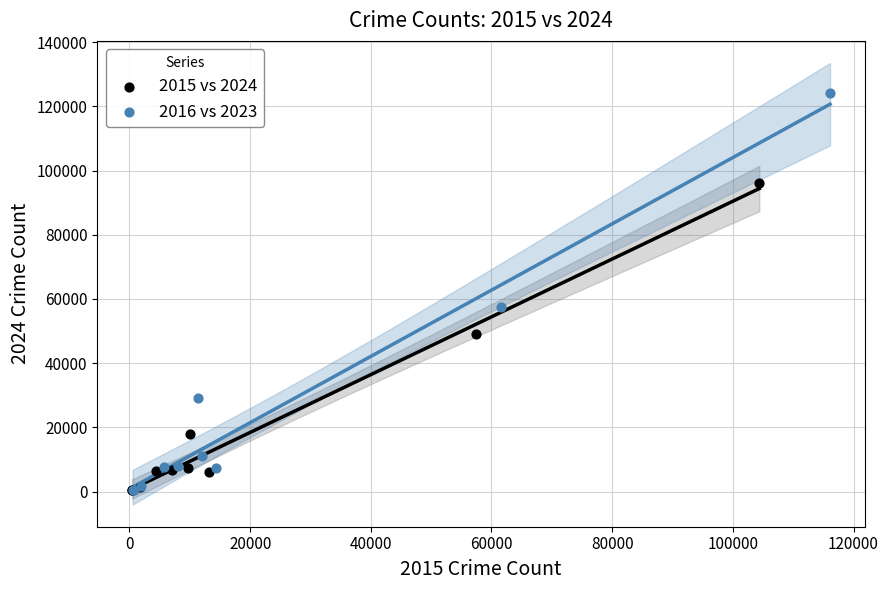

Which series has the widest spread of Y values?

2016 vs 2023